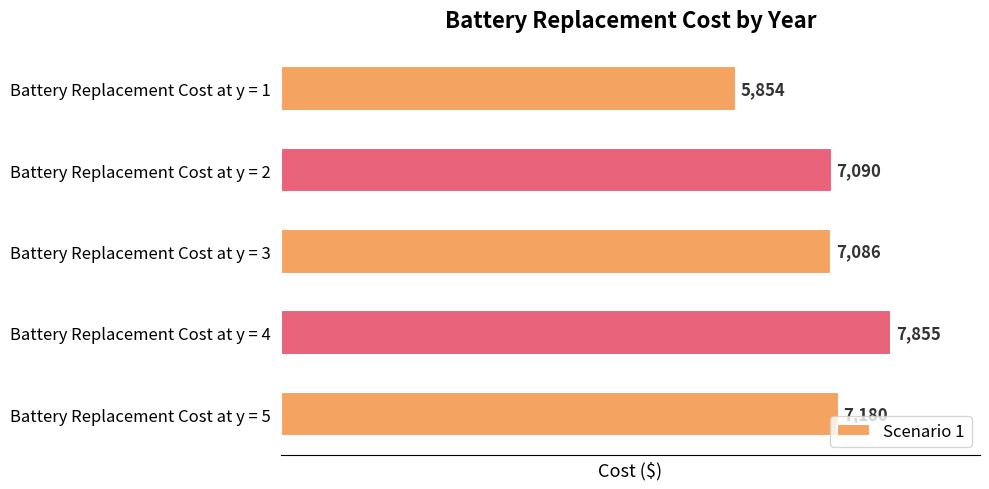

What is the maximum value shown in the chart?

7854.8